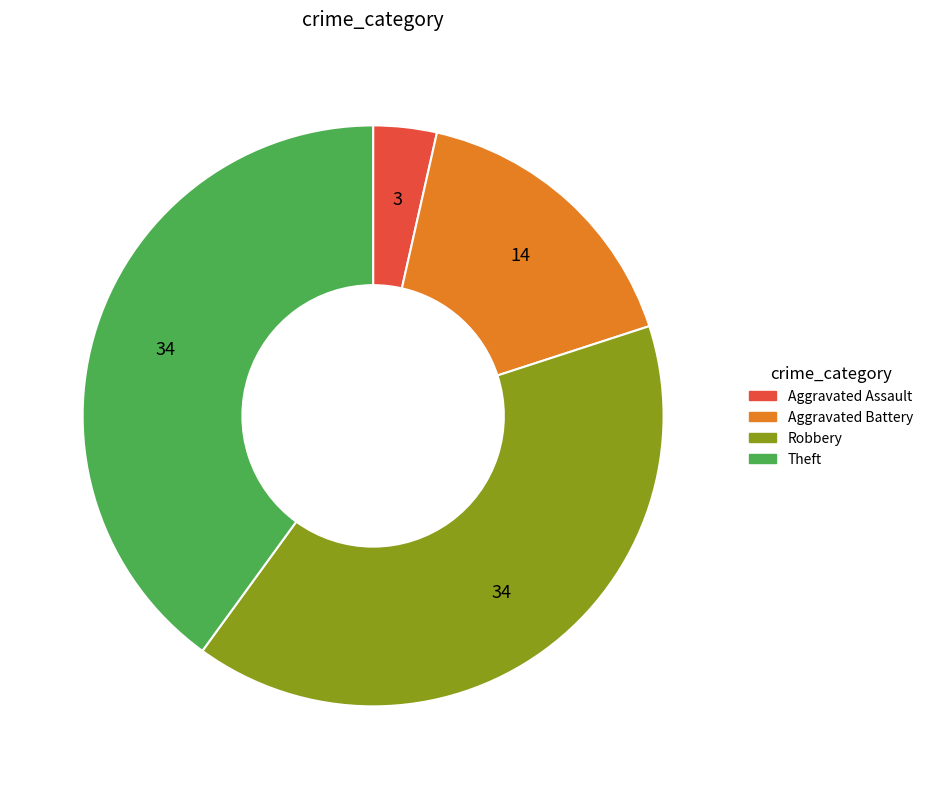

Do Theft and Aggravated Battery together represent more than half of the pie?

Yes